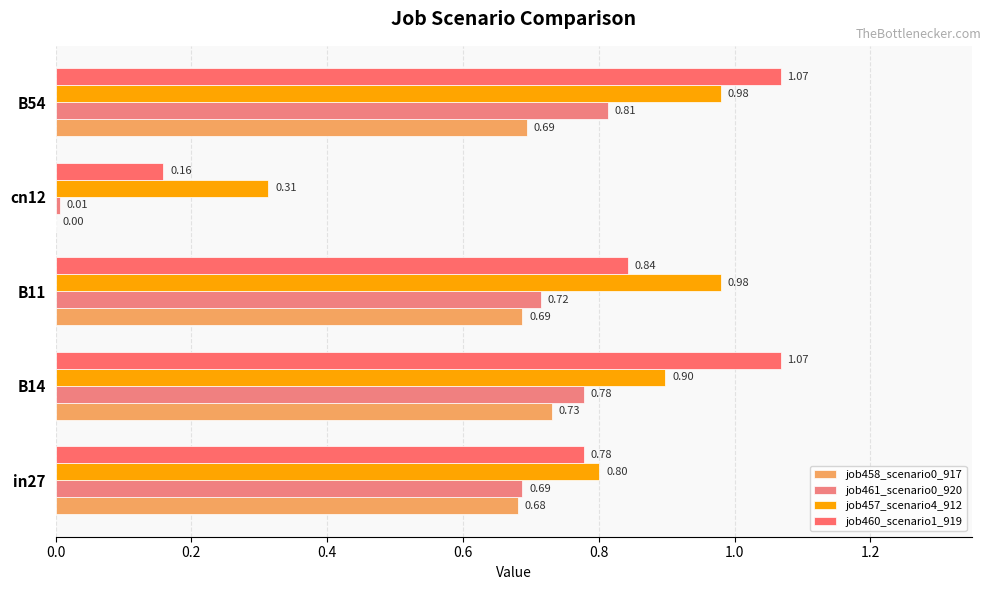

Reading left to right, what are all the values shown in this chart?

job458_scenario0_917: 0.7	0.7	0.7	0.0	0.7
job461_scenario0_920: 0.7	0.8	0.7	0.0	0.8
job457_scenario4_912: 0.8	0.9	1.0	0.3	1.0
job460_scenario1_919: 0.8	1.1	0.8	0.2	1.1